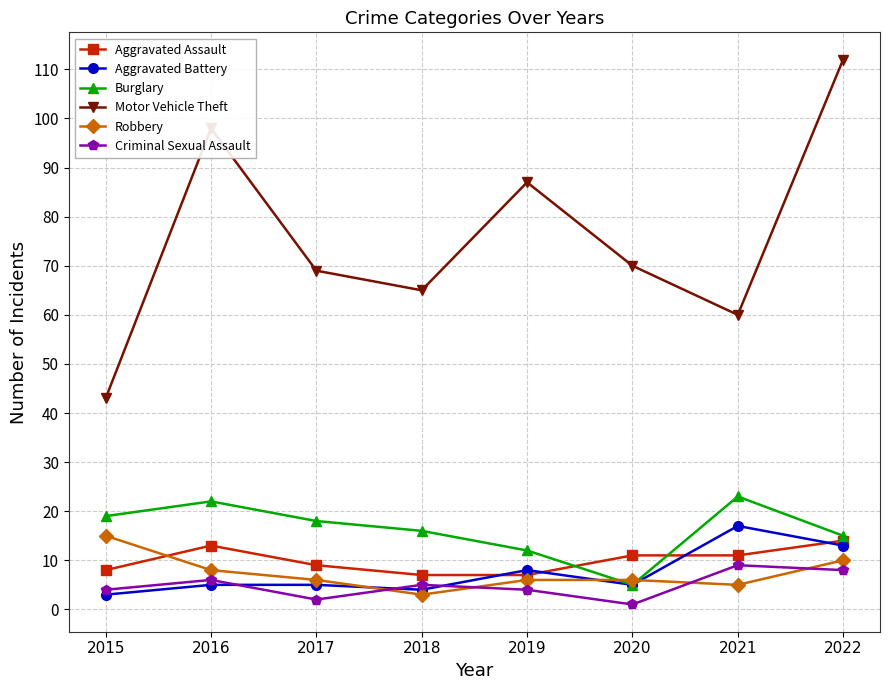

Which series has the largest range (max minus min)?

Motor Vehicle Theft